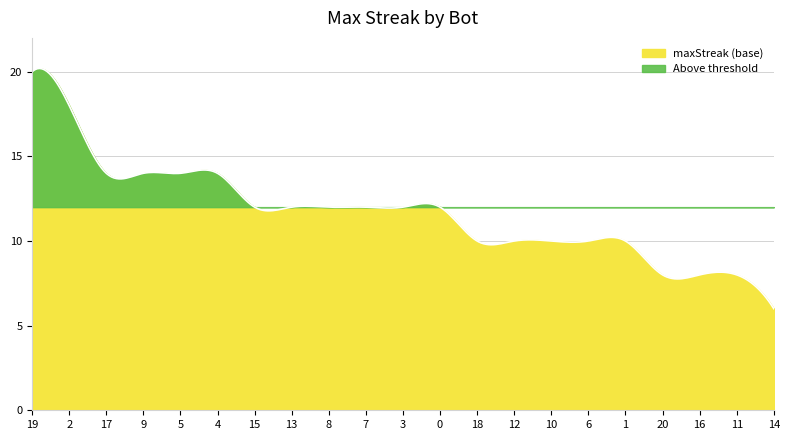

What position from the right is 1?

5